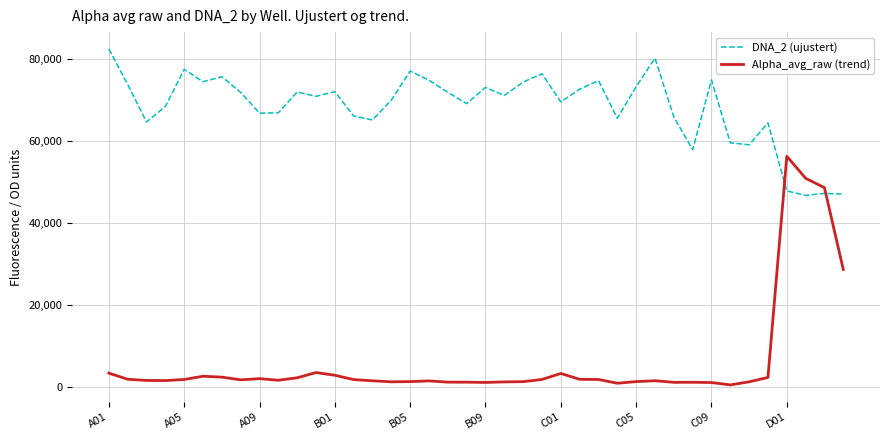

True or false: DNA_2 (ujustert) and Alpha_avg_raw (trend) intersect in this chart.

True